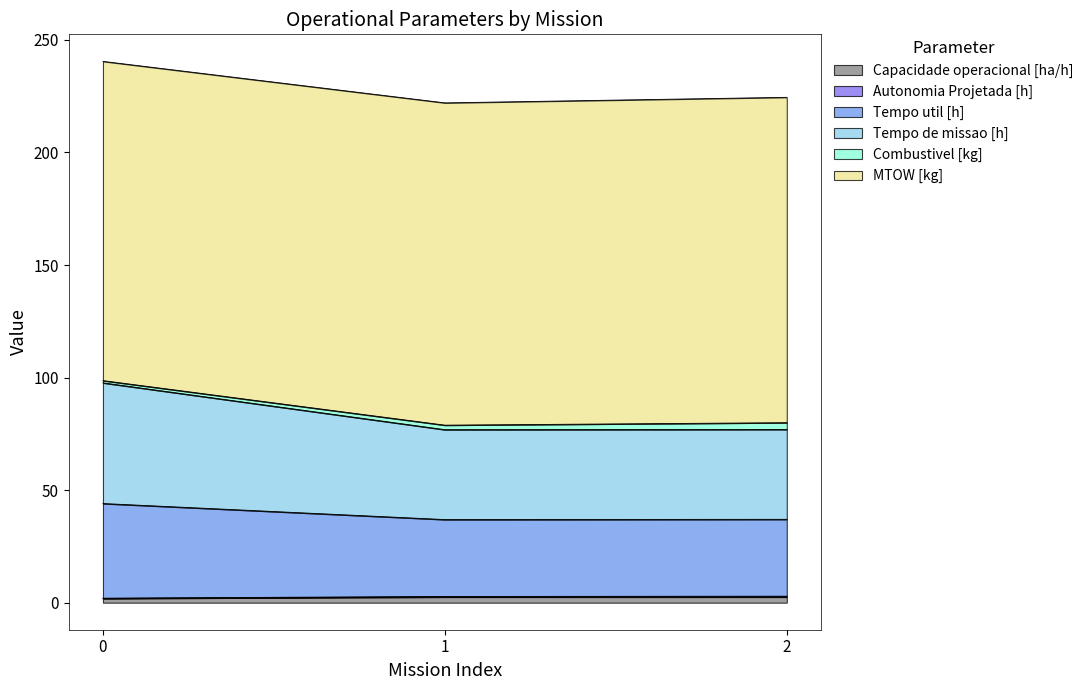

Does the chart display data point markers on the line(s)?

No